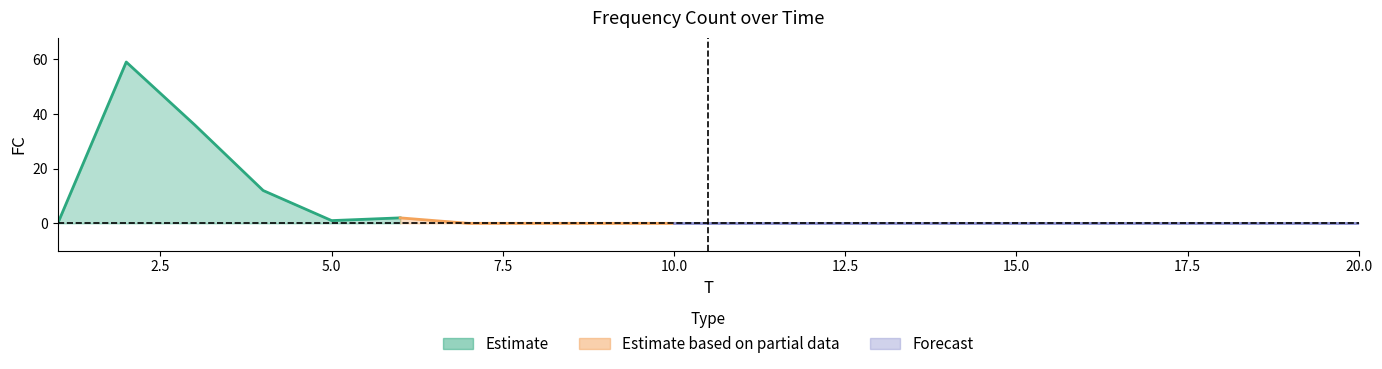

How many interior local valleys (lower than both neighbors) does the data have?

1